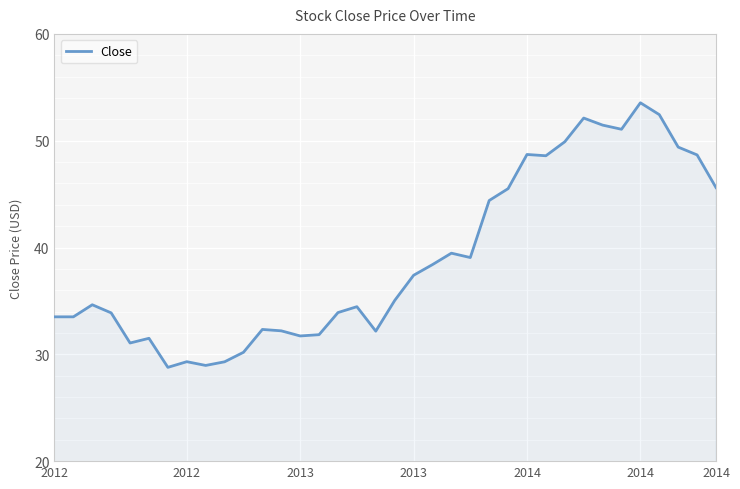

What is the minimum value shown in the chart?

28.8